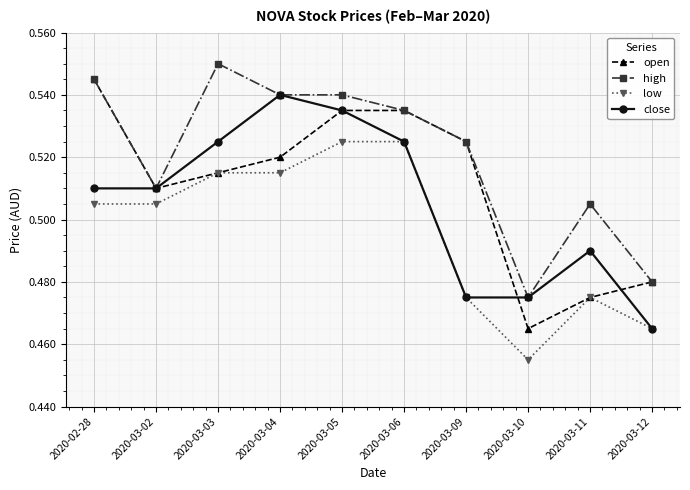

List the series in order of their peak value, highest first.

high, open, close, low